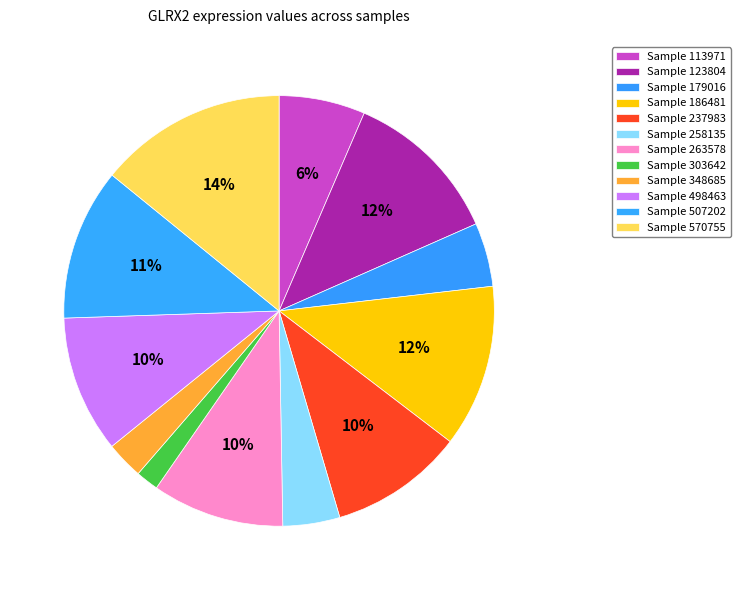

Which category has the smallest portion of the pie?

303642